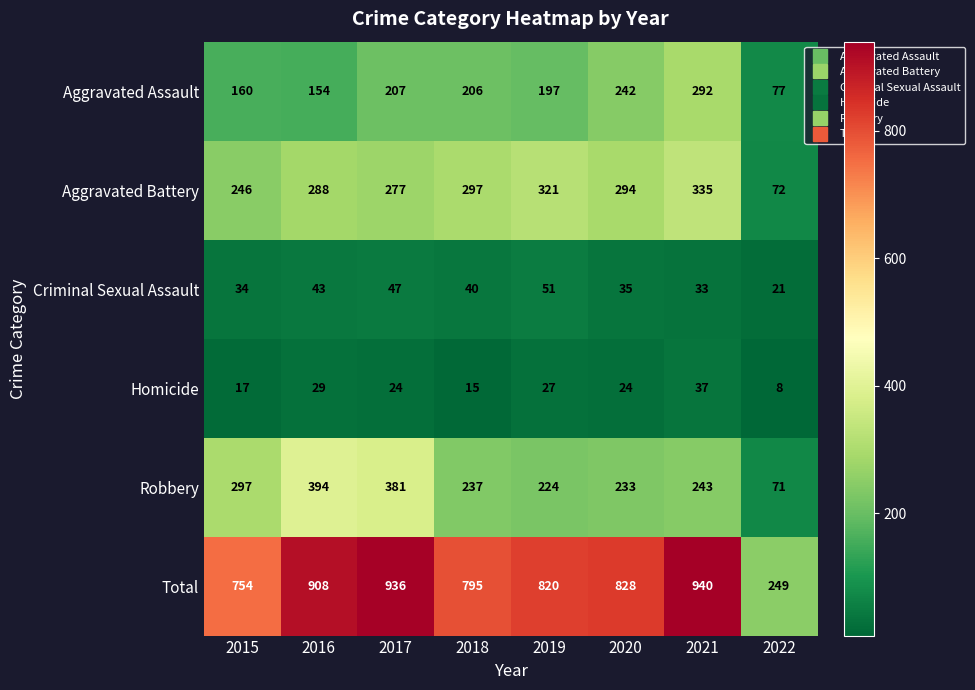

Between 2019 and 2021, which series saw the biggest shift?

Total